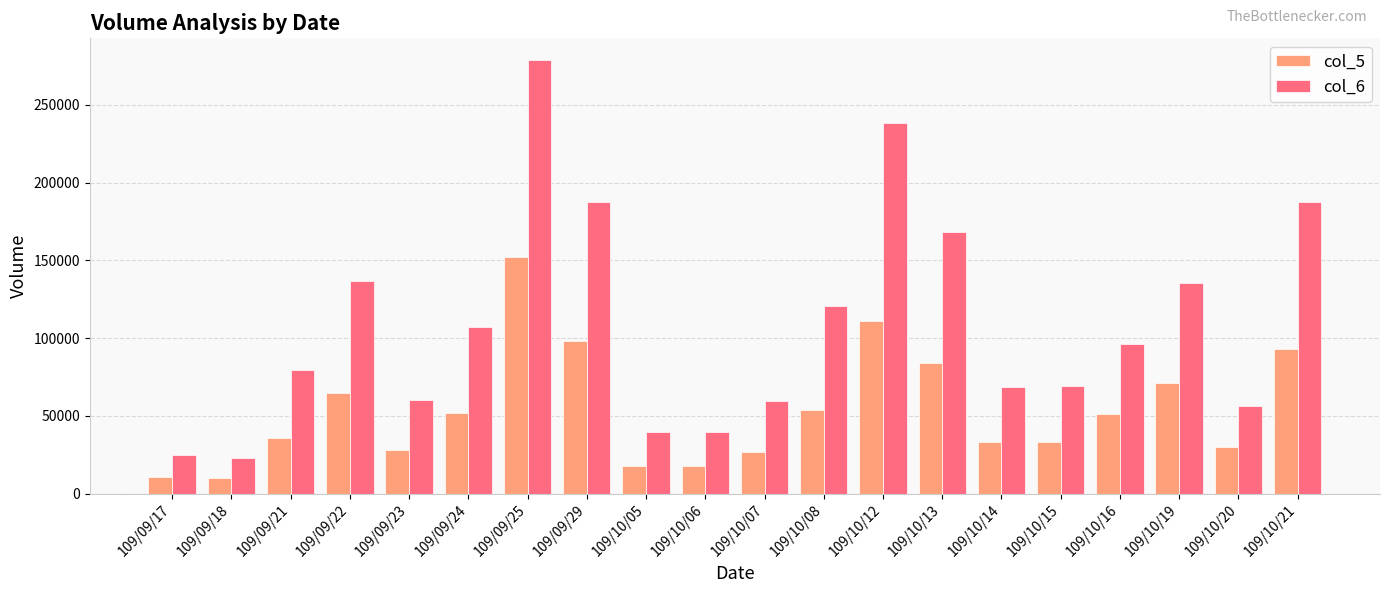

Rank the series at 109/10/07 from highest to lowest value.

col_6, col_5